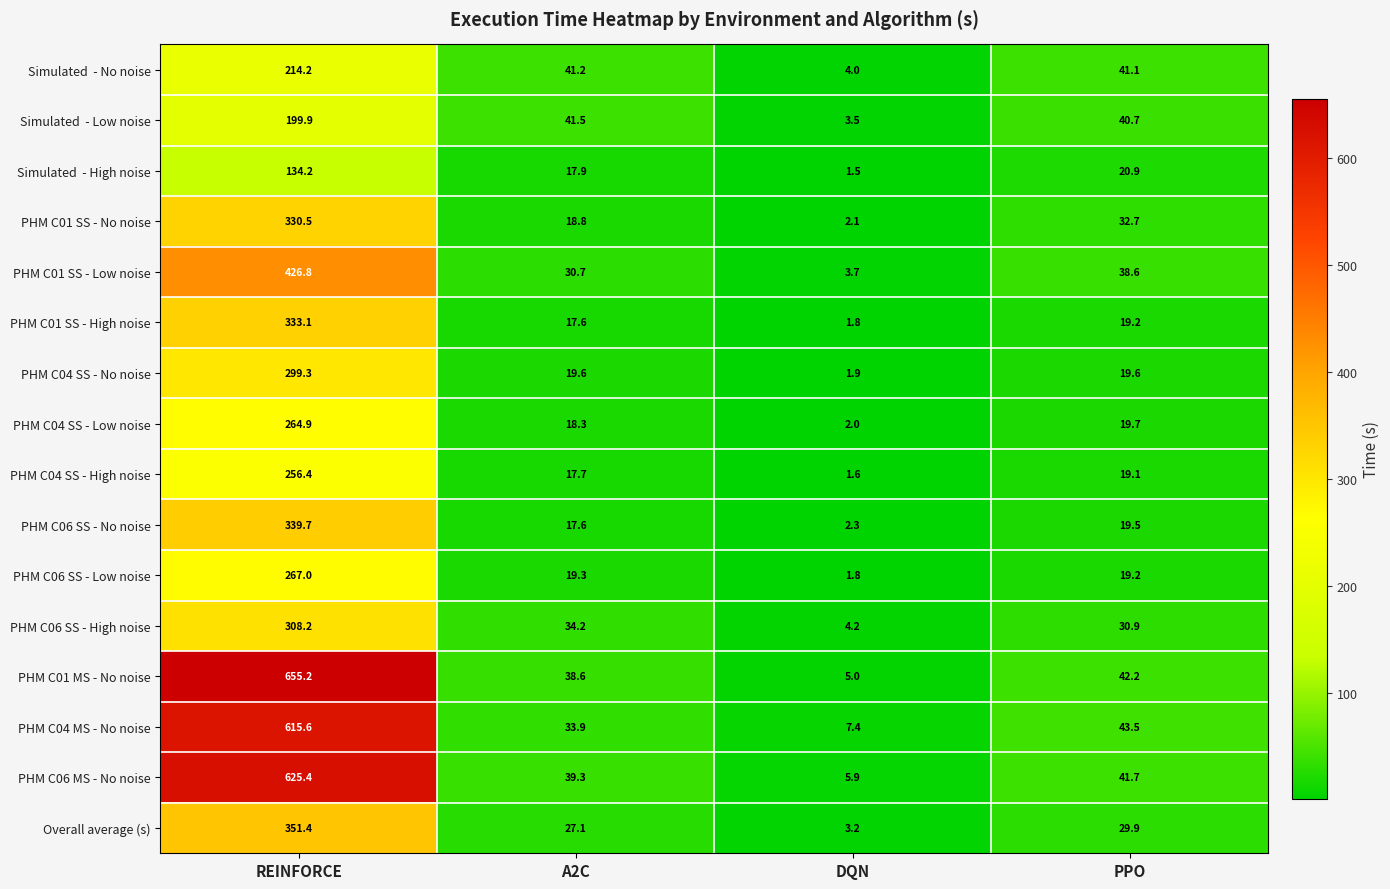

What is the average value of the PHM C06 SS - No noise series?

94.8